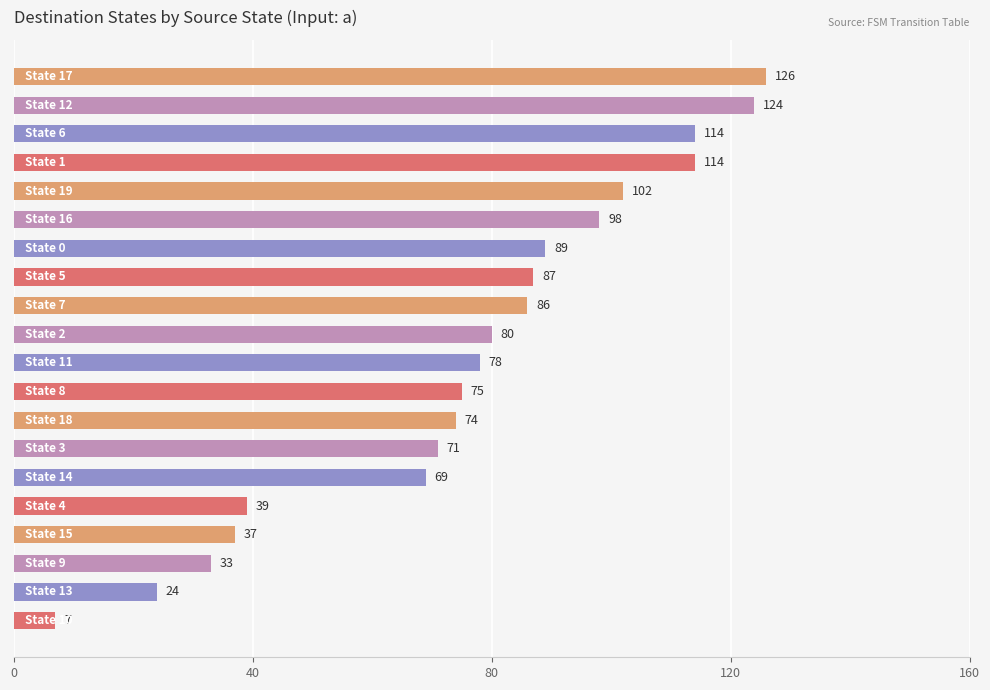

What is the difference between the maximum and second lowest values?

102